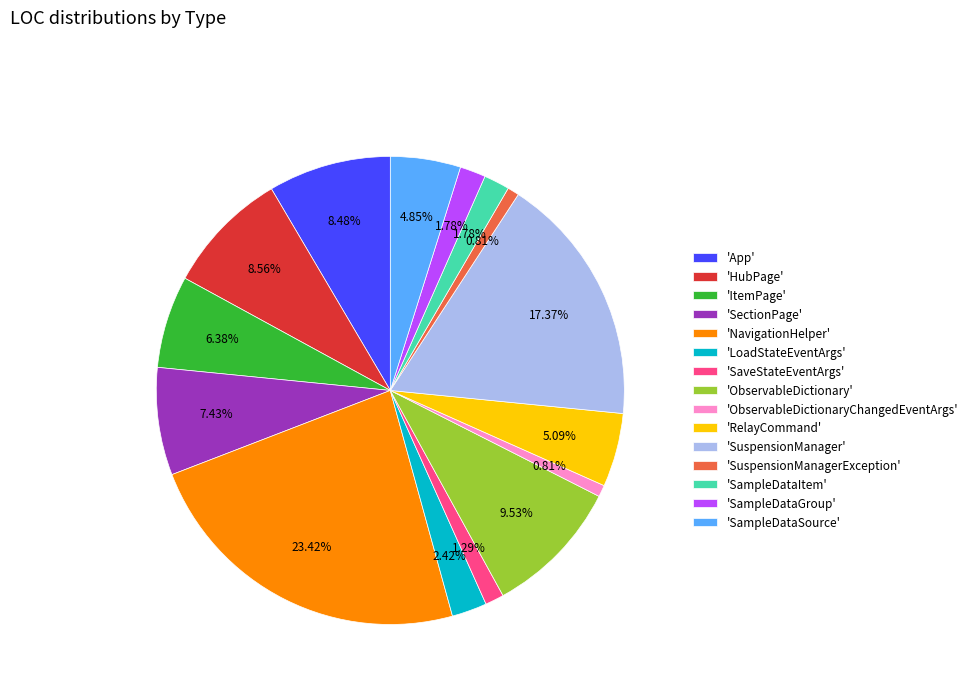

What is the ratio of the value at 'SectionPage' to the value at 'NavigationHelper'?

0.3